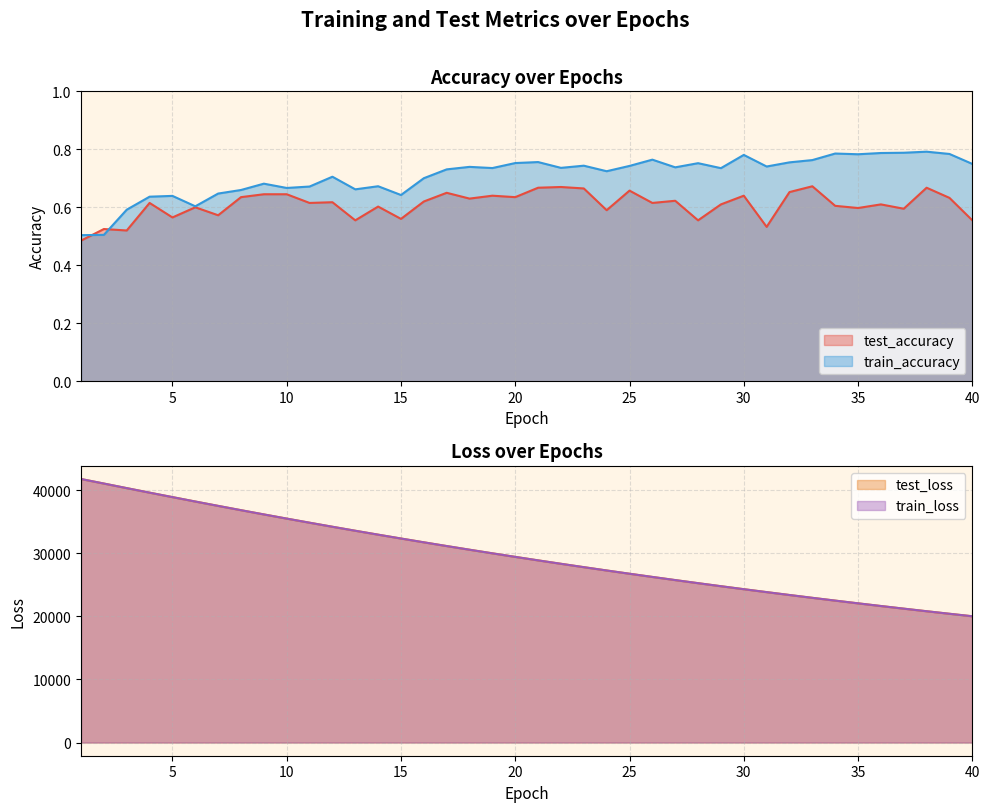

How many train_accuracy values are between 0 and 1?

40